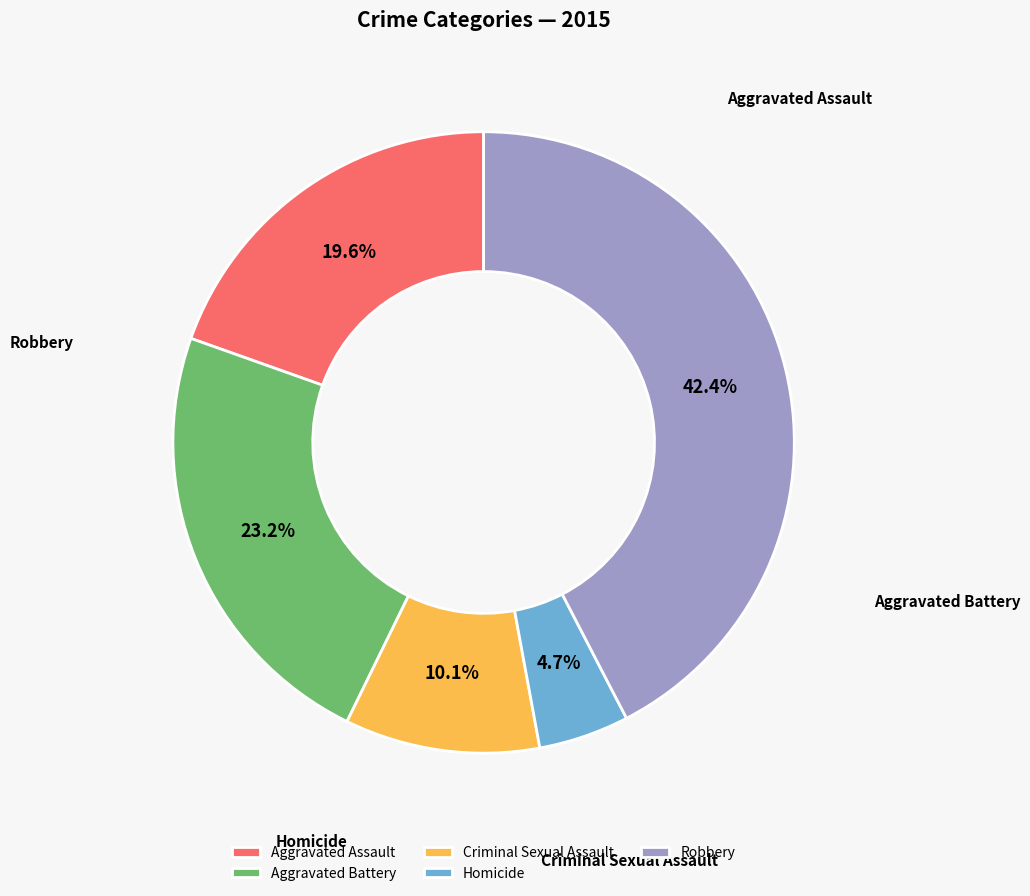

To the nearest percent, what percentage of the pie is Criminal Sexual Assault?

10%